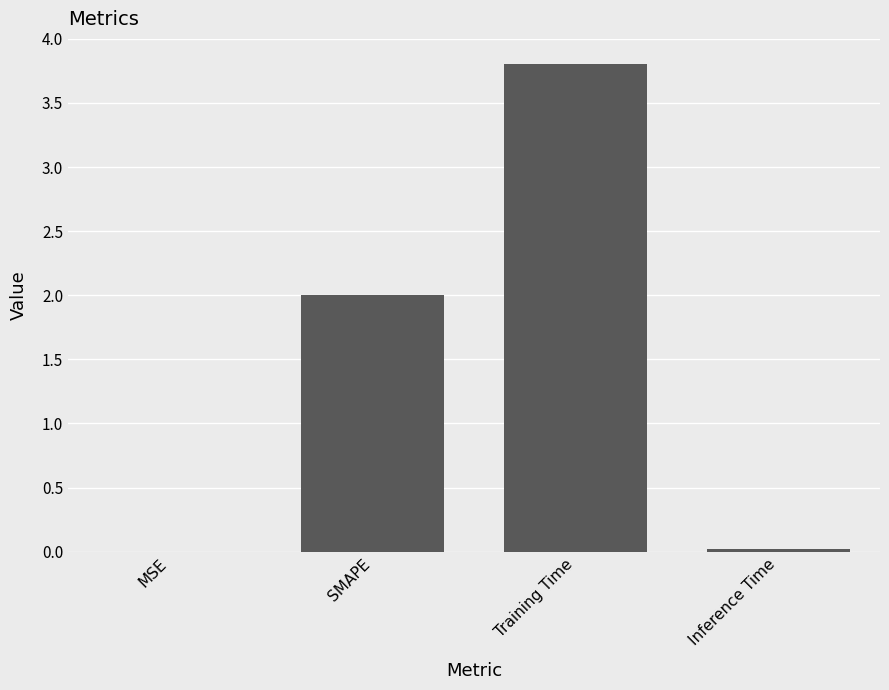

Which category has the highest value across all series?

Training Time